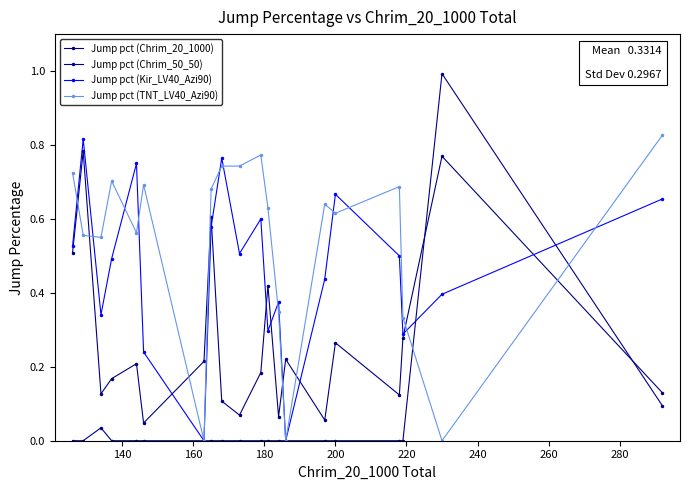

The value of Jump pct (Chrim_50_50) at 220 is 0.6. True or false?

False